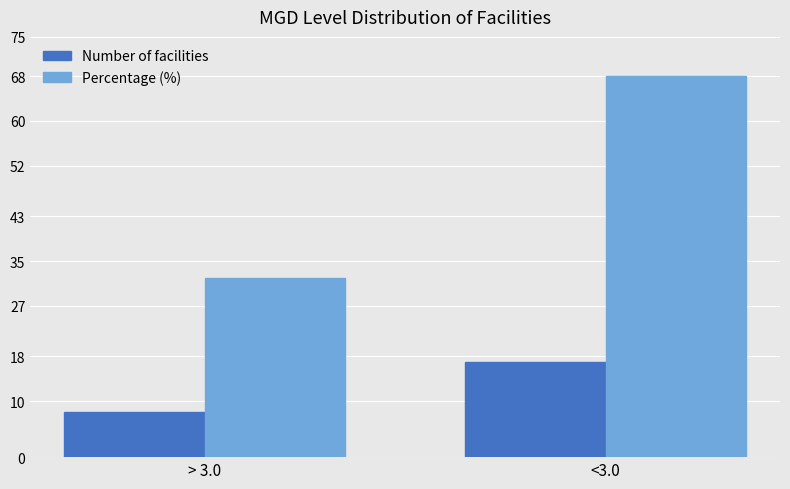

List the labels in order of Percentage (%) value, smallest first.

> 3.0, <3.0